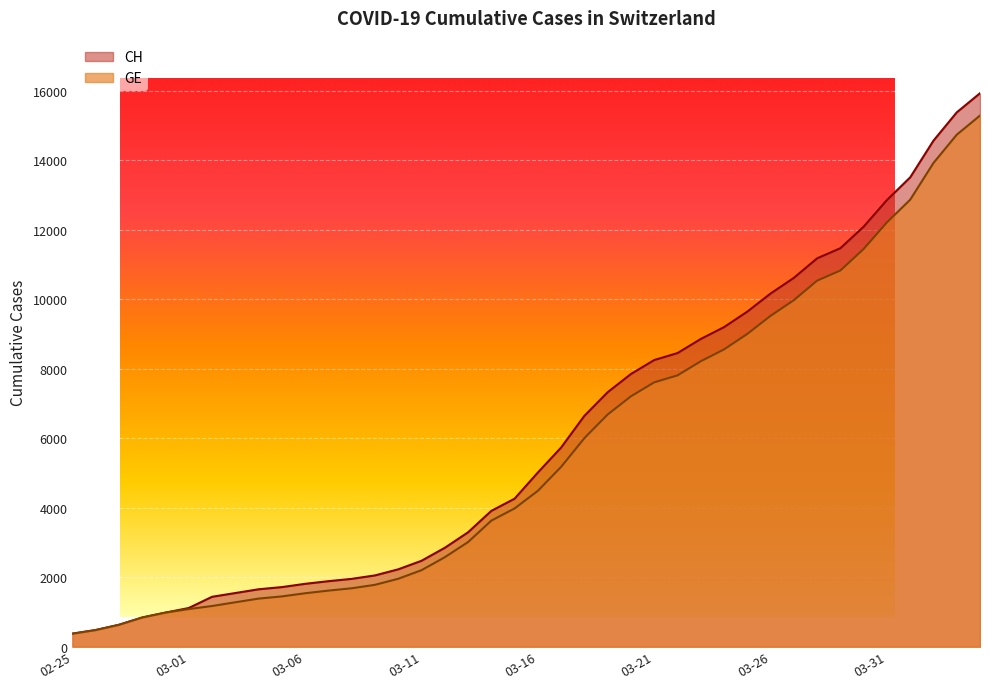

What is the minimum value for GE?

375